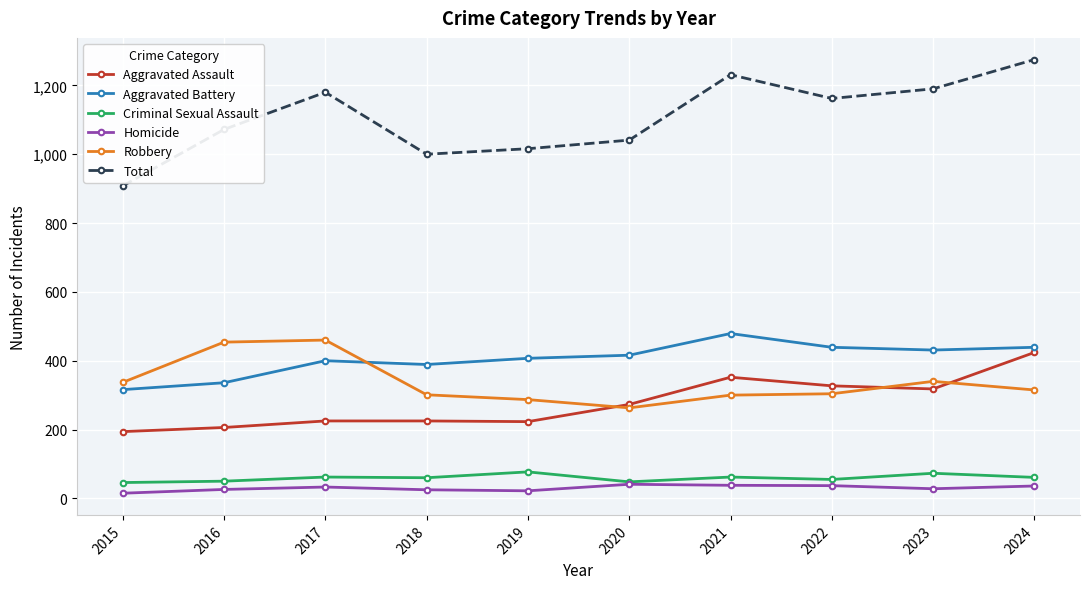

True or false: Robbery and Criminal Sexual Assault cross at least once.

False